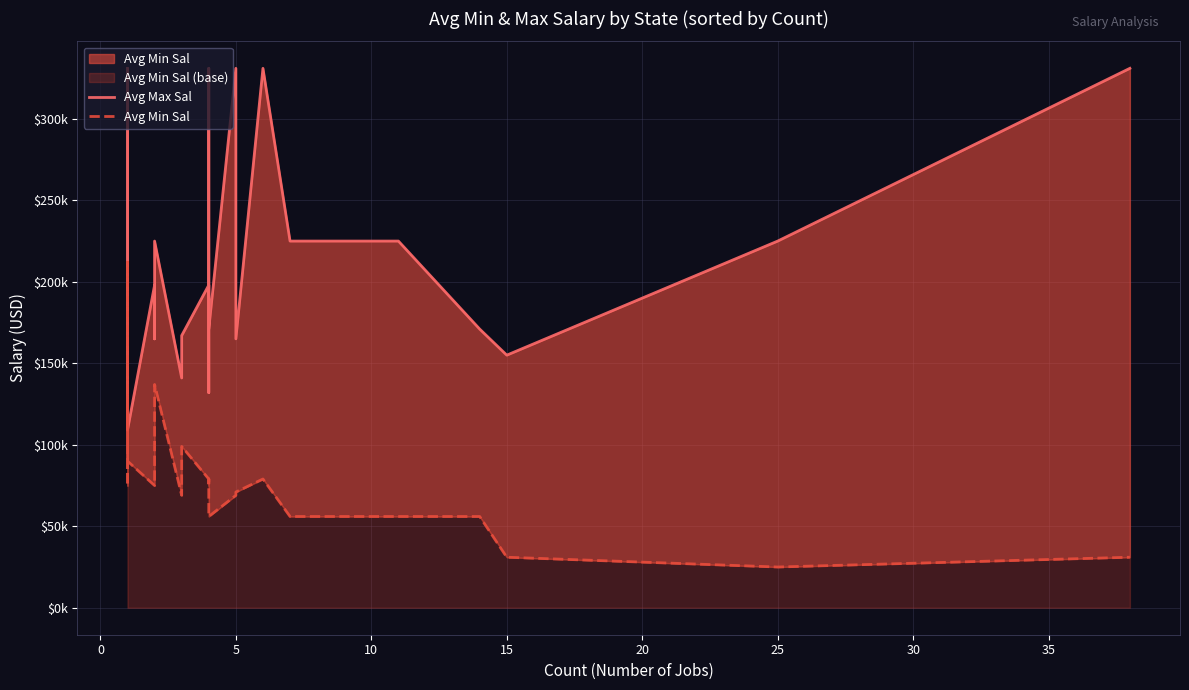

What is the lowest value of the Avg Max Sal series?

109000